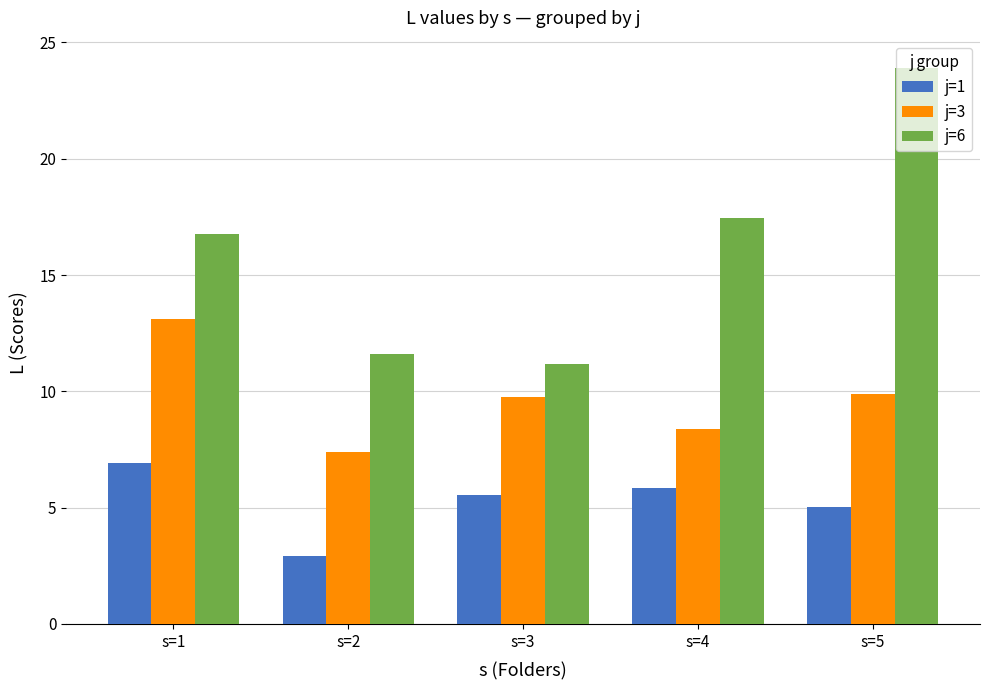

Which series has the largest total across all categories?

j=6